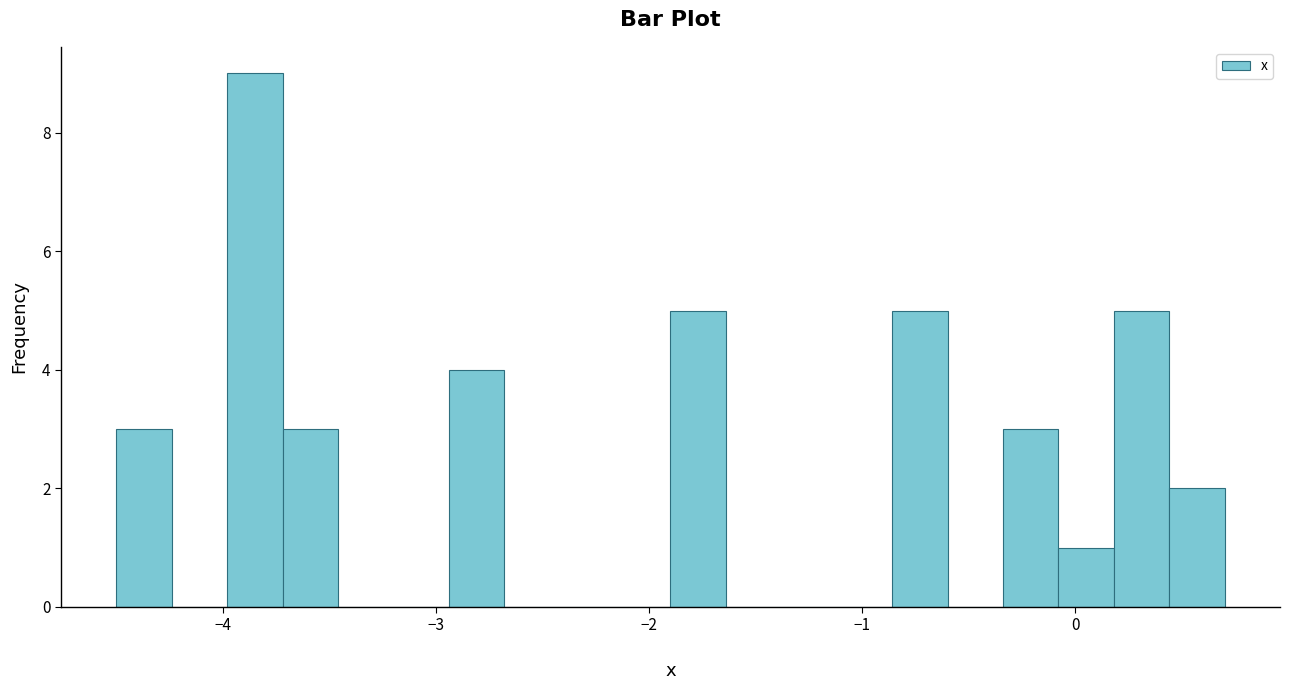

Around what value on the x-axis is the tallest bar? Give the approximate position of its centre, as read against the axis.

-3.8